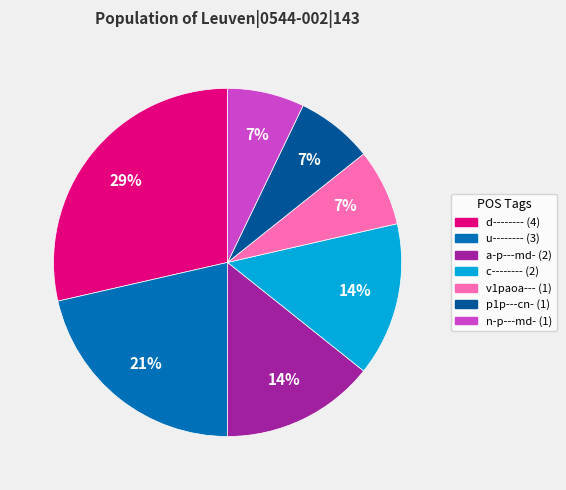

Is there a majority slice in this chart?

No